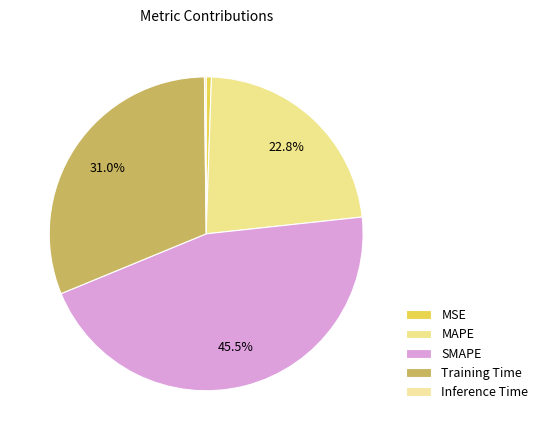

Is there a majority slice in this chart?

No